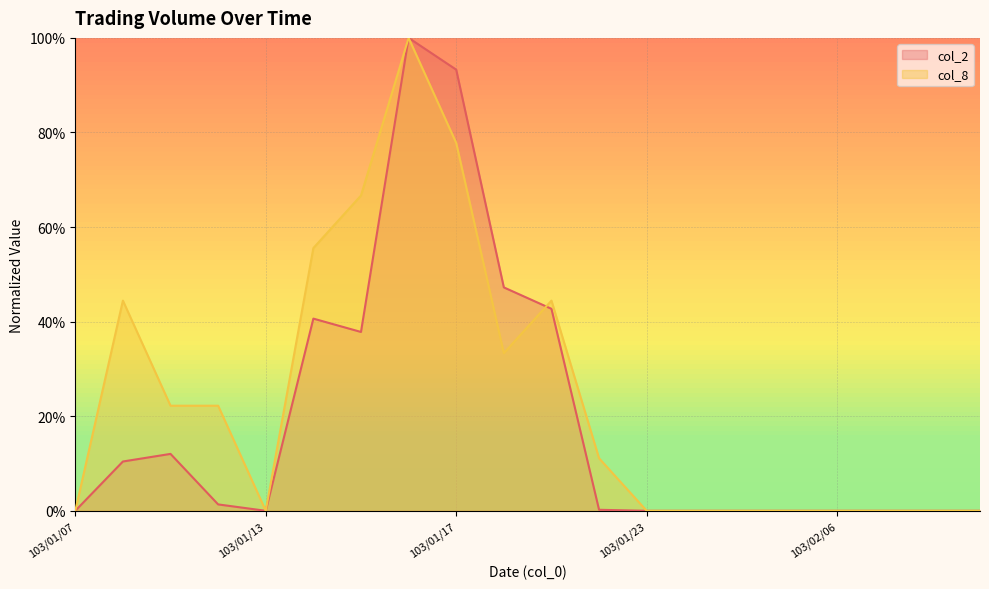

List the series in order of their overall mean, highest first.

col_8, col_2